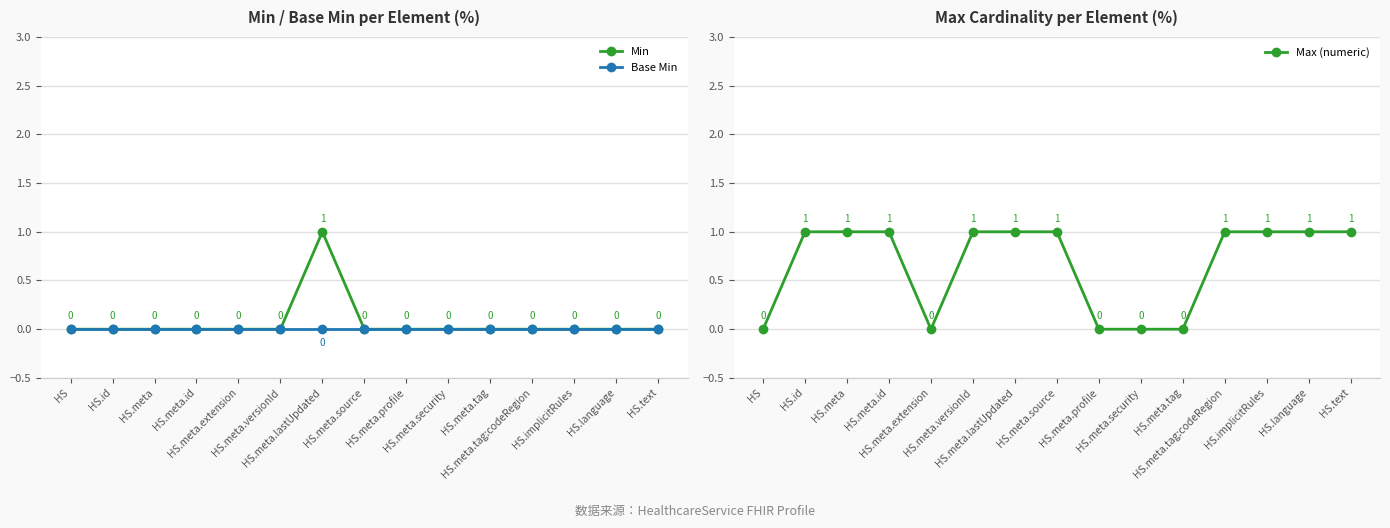

What are all the series names shown in the legend?

Min, Base Min, Max (numeric)